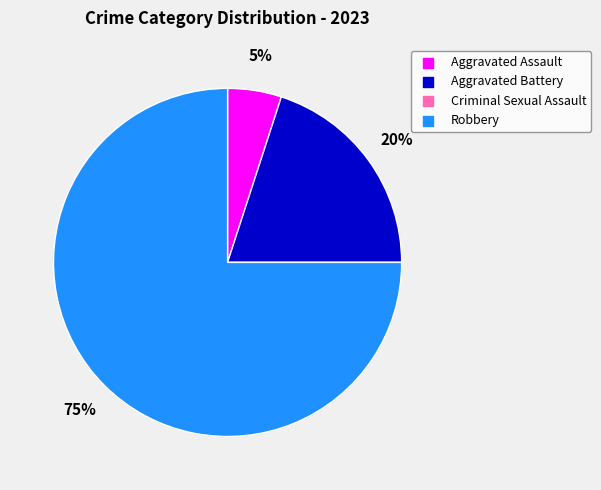

Is the sum of Aggravated Battery and Robbery greater than half?

Yes